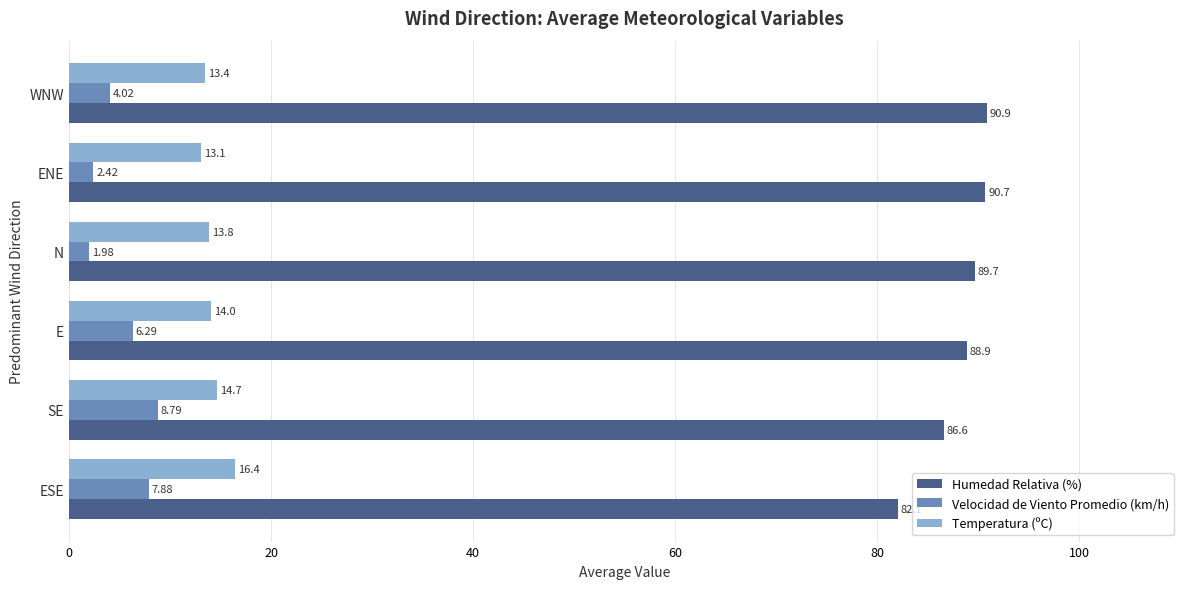

At which category does the chart reach its peak across all series?

WNW